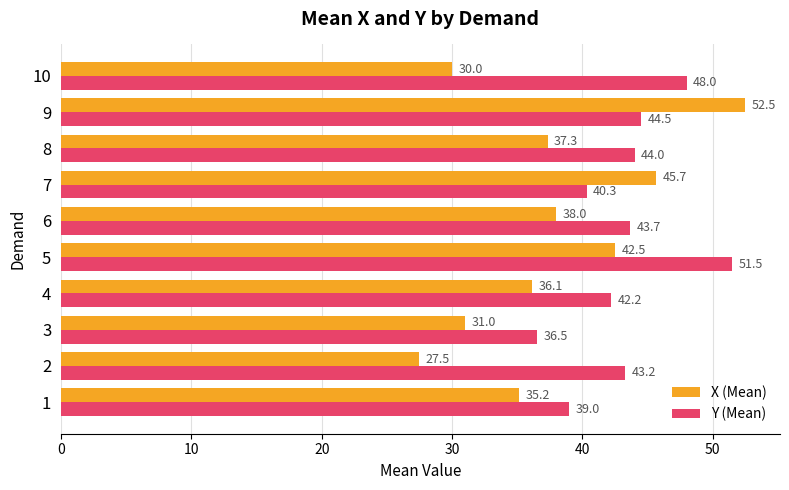

The X (Mean) series shows 11.9 at 10. True or false?

False